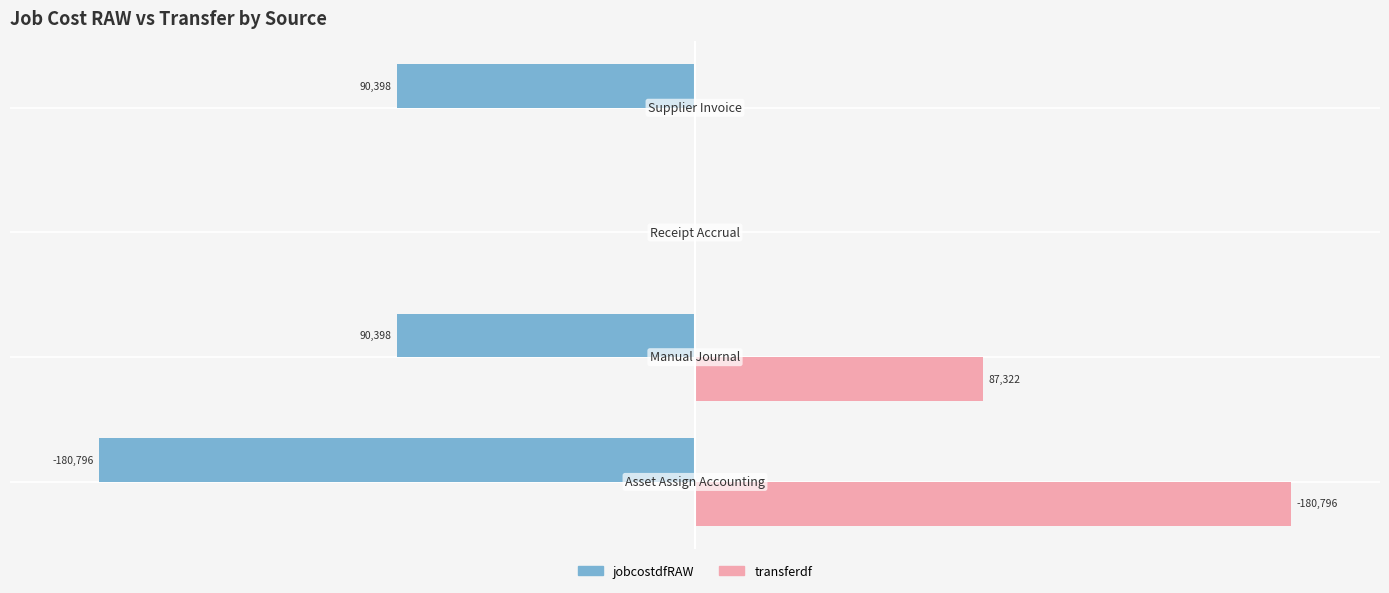

What are all the series names shown in the legend?

jobcostdfRAW, transferdf